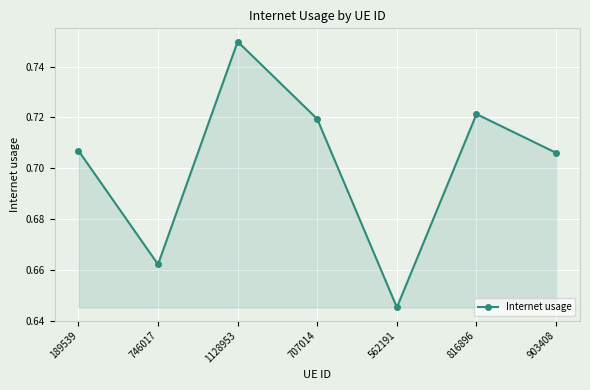

Which category has the highest value across all series?

1128953